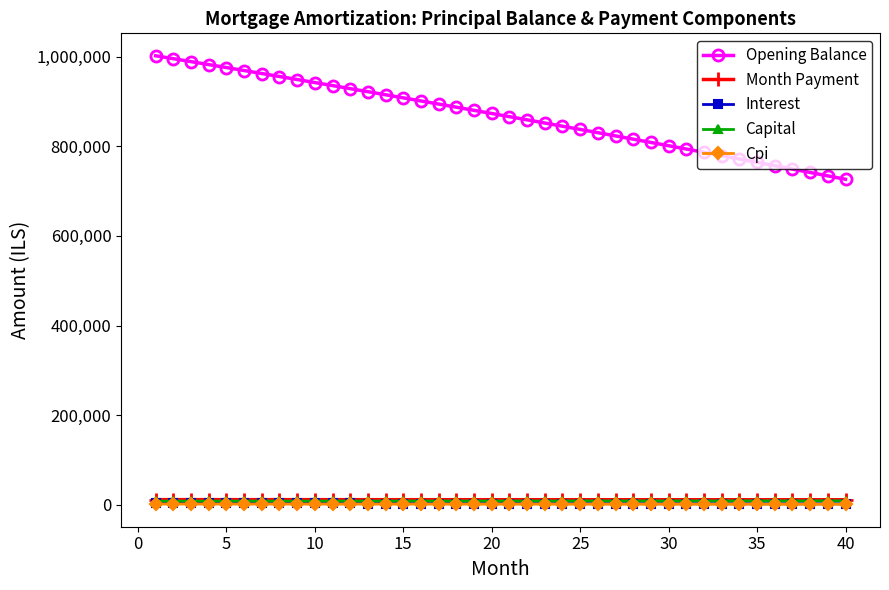

At how many categories does at least one series exceed 424072?

40